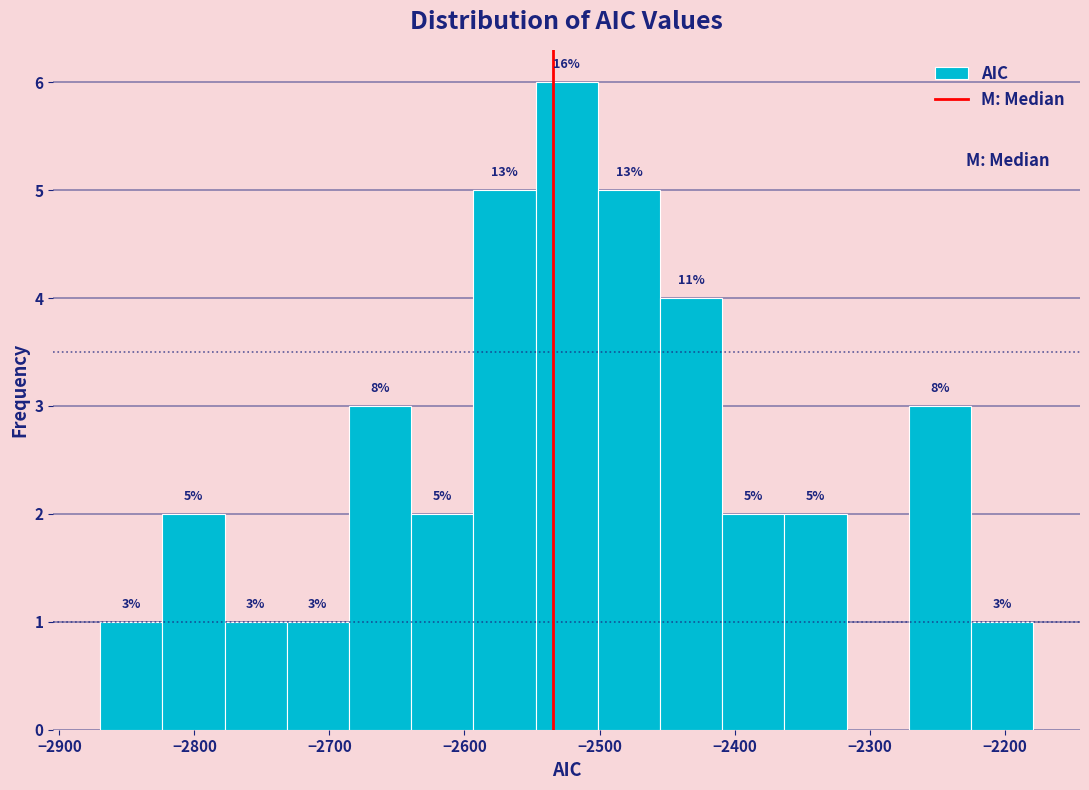

Over which range of the x-axis is the bar tallest?

-2550 to -2500